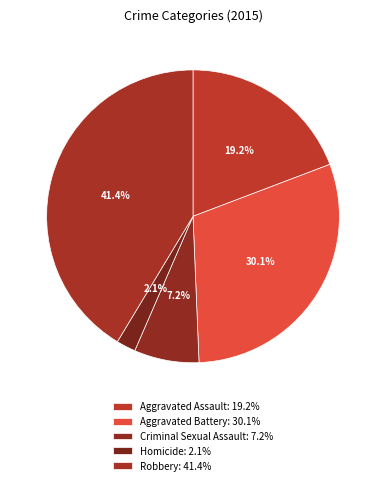

Count the number of slices in the pie.

5